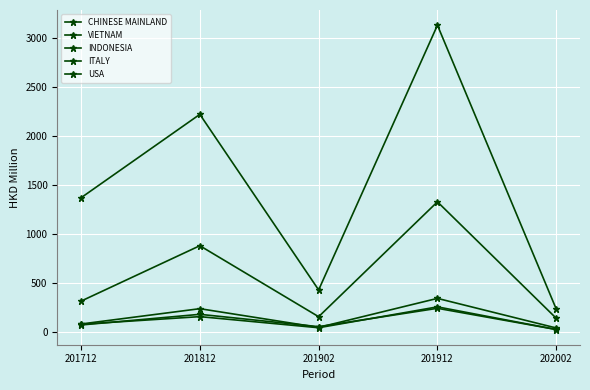

Reading left to right, transcribe all the data shown in this chart.

CHINESE MAINLAND: 1372.9	2224.9	431.4	3135.6	235.9
VIETNAM: 317.0	883.0	157.8	1331.4	141.7
INDONESIA: 83.2	239.8	48.5	345.0	42.6
ITALY: 80.8	158.5	45.1	258.4	27.2
USA: 73.3	182.2	56.0	243.7	27.1